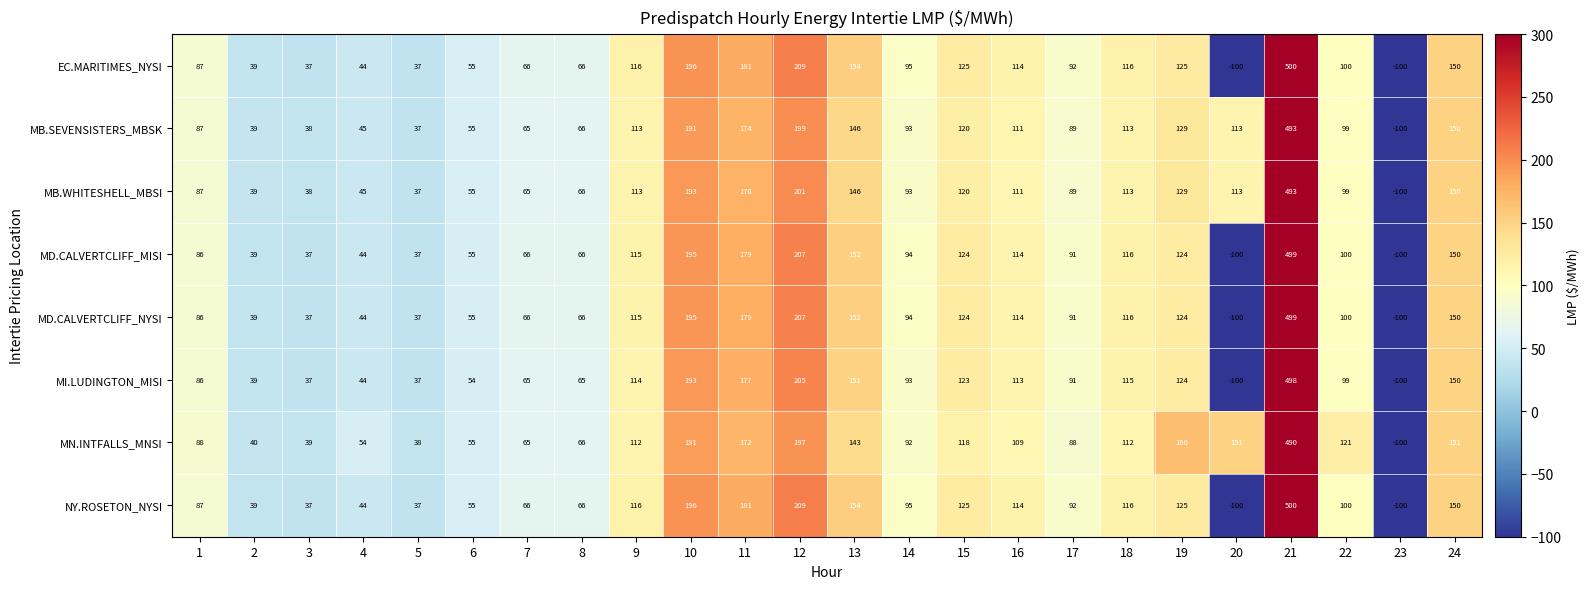

Which category has the highest value across all series?

21